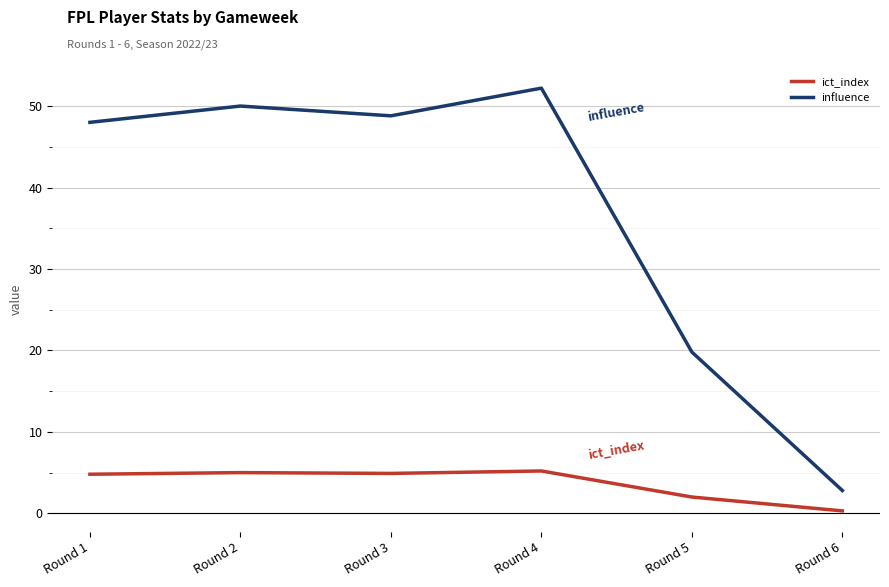

What is the difference between the maximum and minimum values in the influence series?

49.4